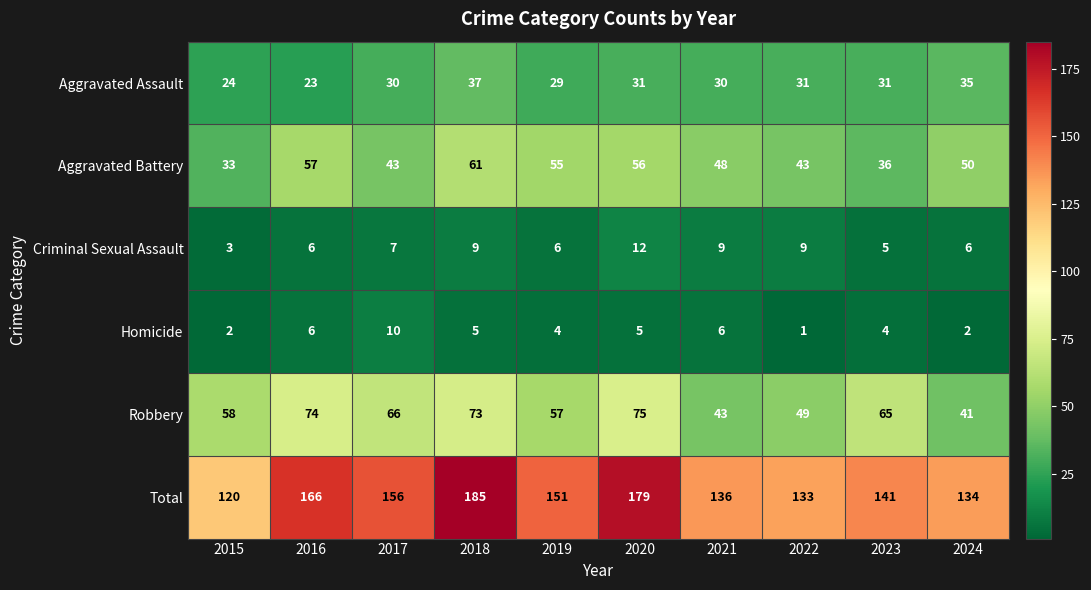

Between 2016 and 2023, which series saw the biggest shift?

Total